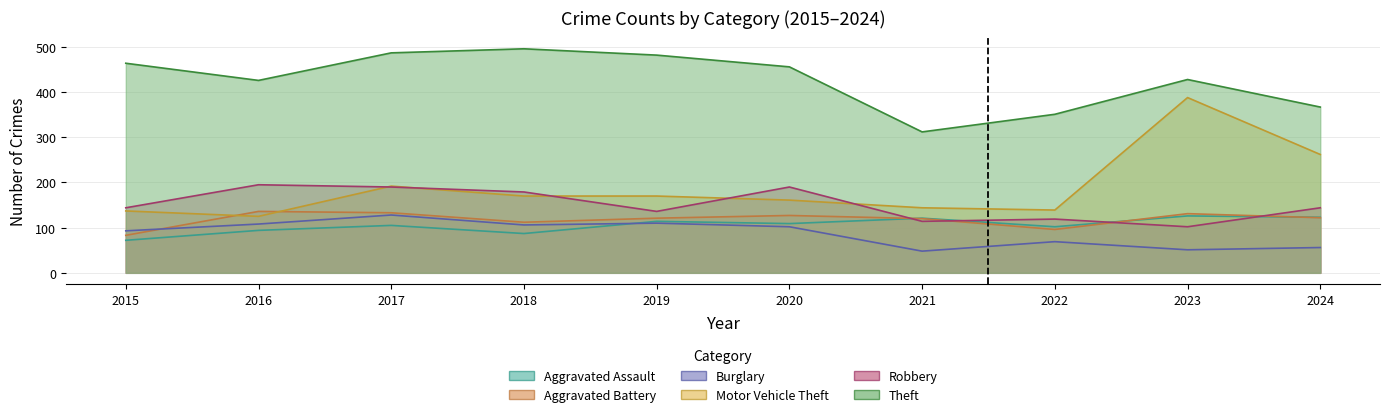

The Theft series shows 456 at 2020. True or false?

True